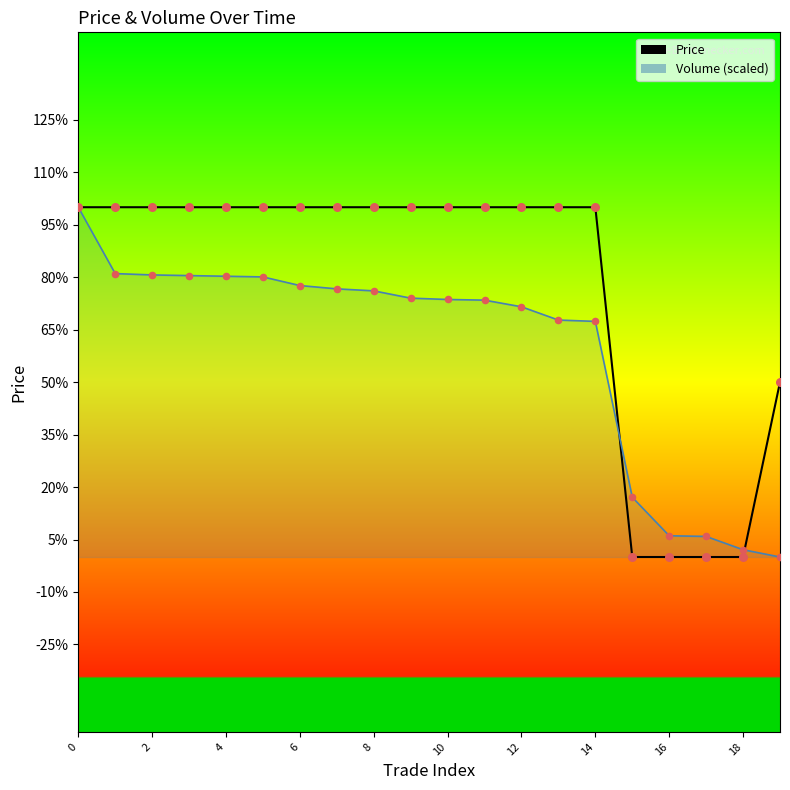

Which series contains the lowest Y value?

Price